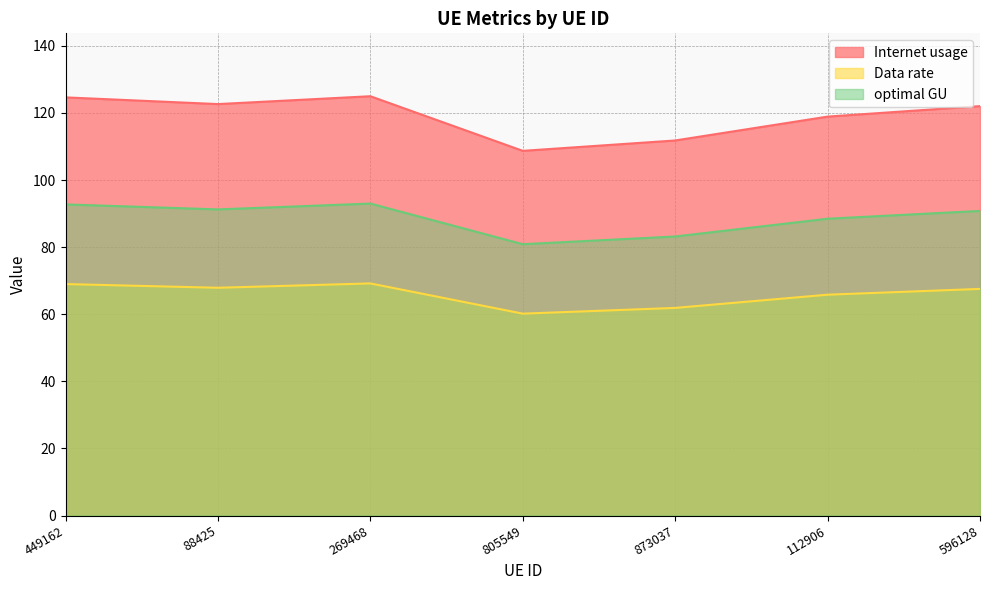

What is the average value of the Internet usage series?

119.1